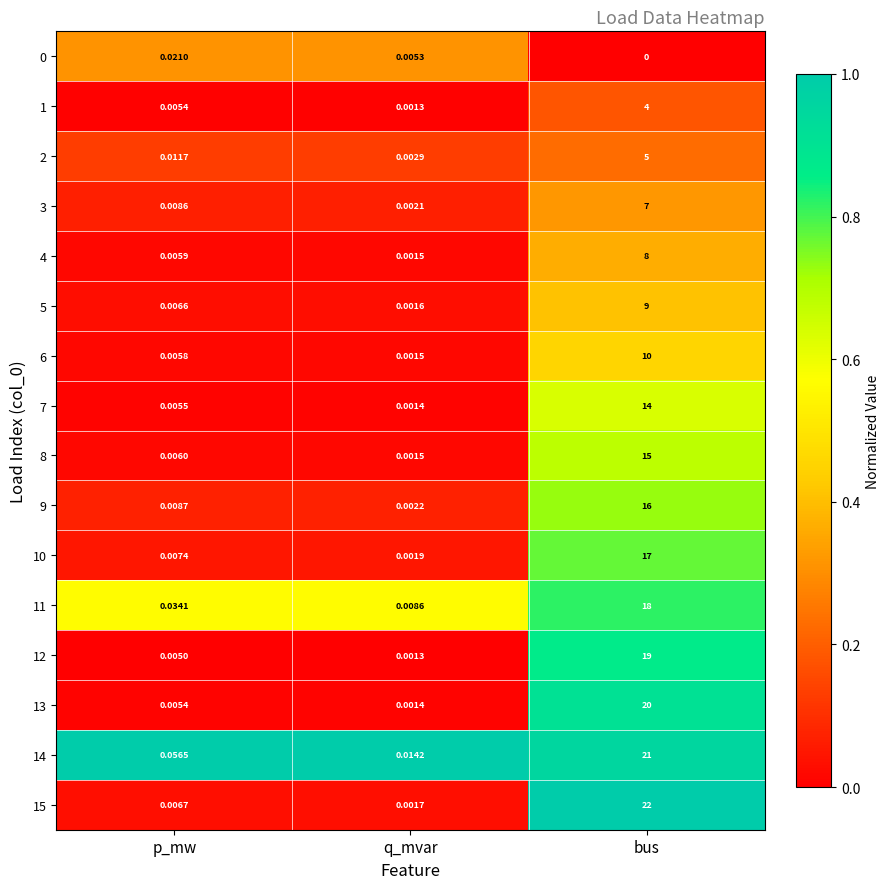

How many data points does each series have?

3